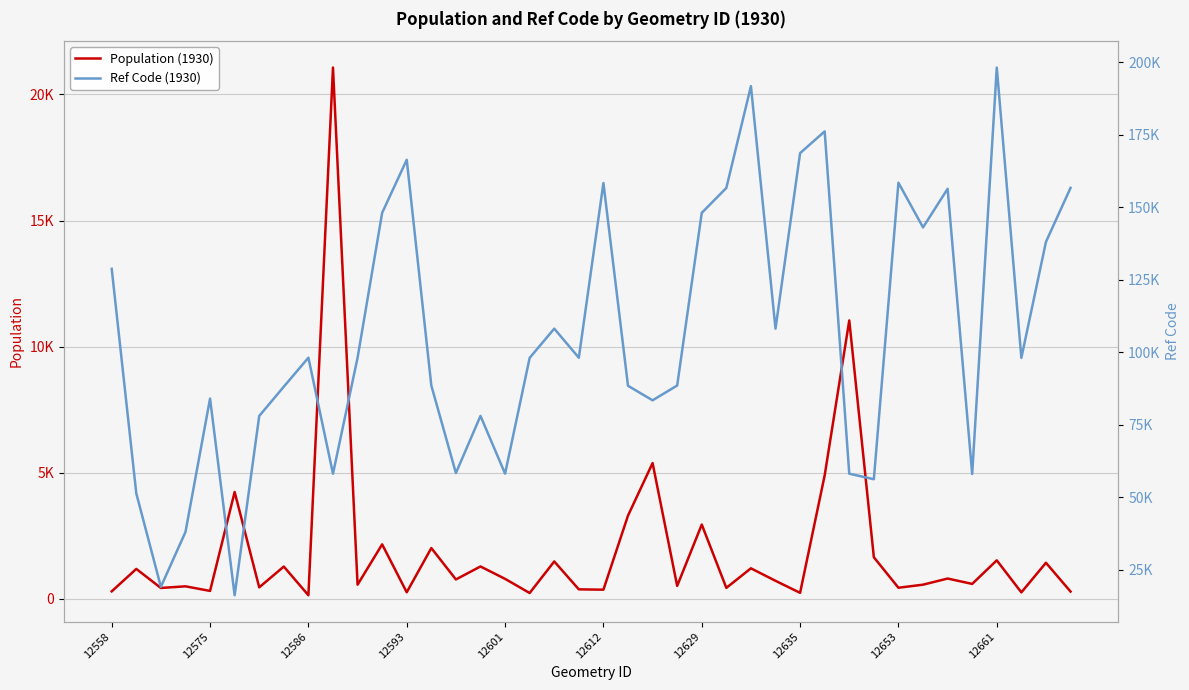

What is the maximum value for Population (1930)?

21067